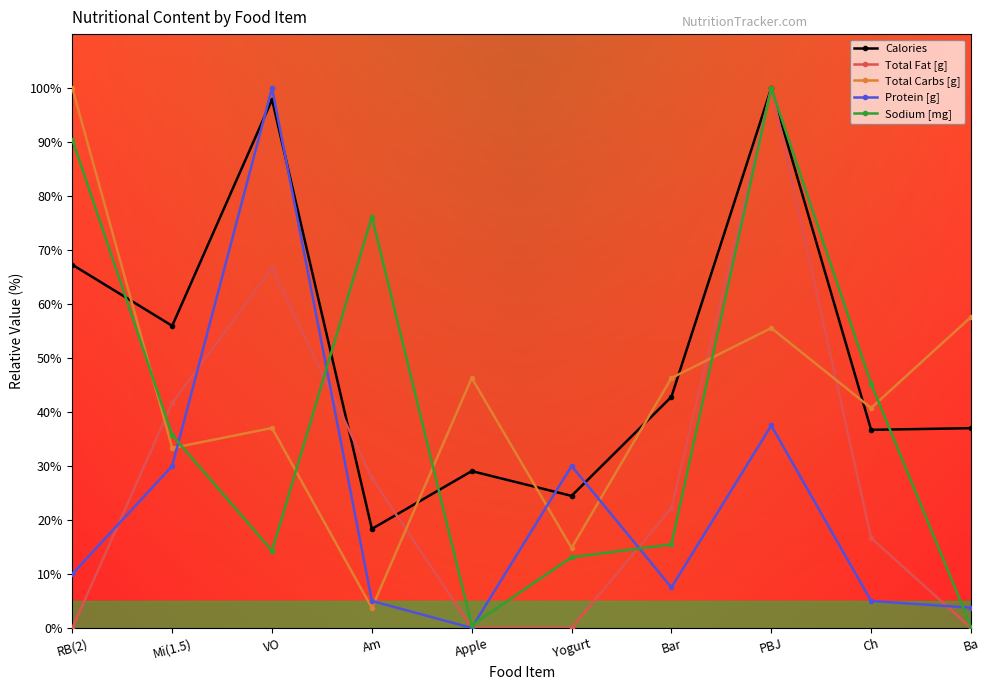

Which category has the highest value in the Protein [g] series?

VO